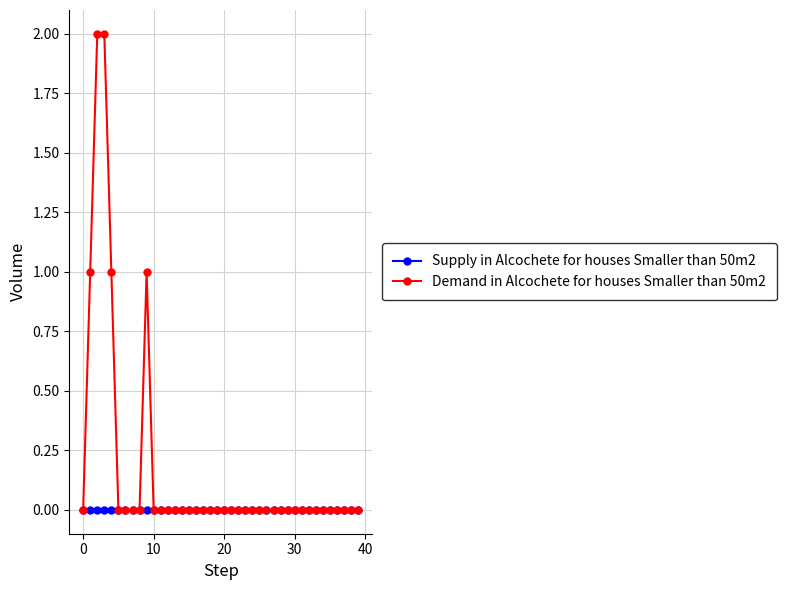

Which series has the largest range (max minus min)?

Demand in Alcochete for houses Smaller than 50m2